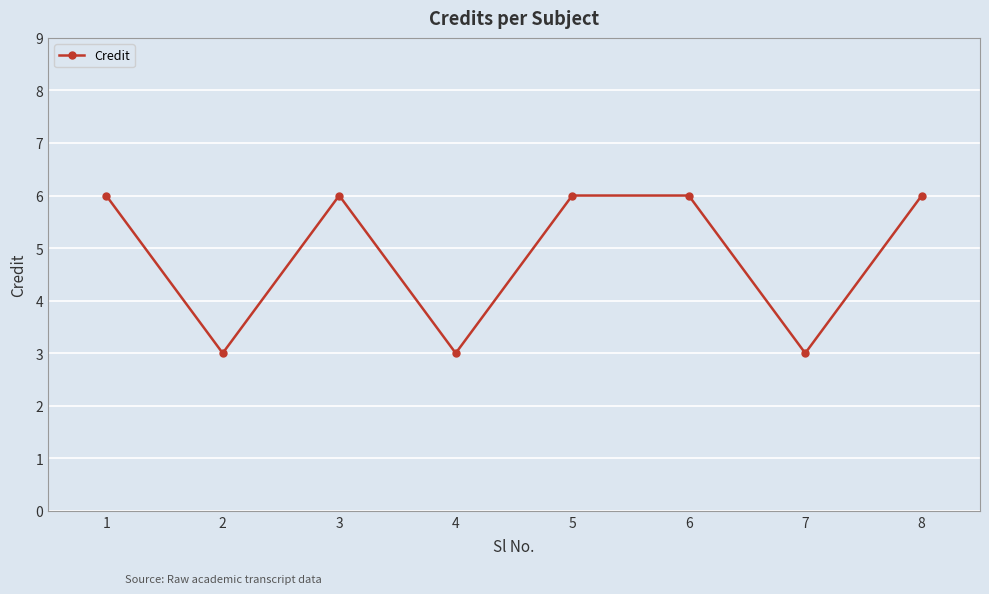

Reading left to right, list all the values displayed in this chart.

1=6	2=3	3=6	4=3	5=6	6=6	7=3	8=6